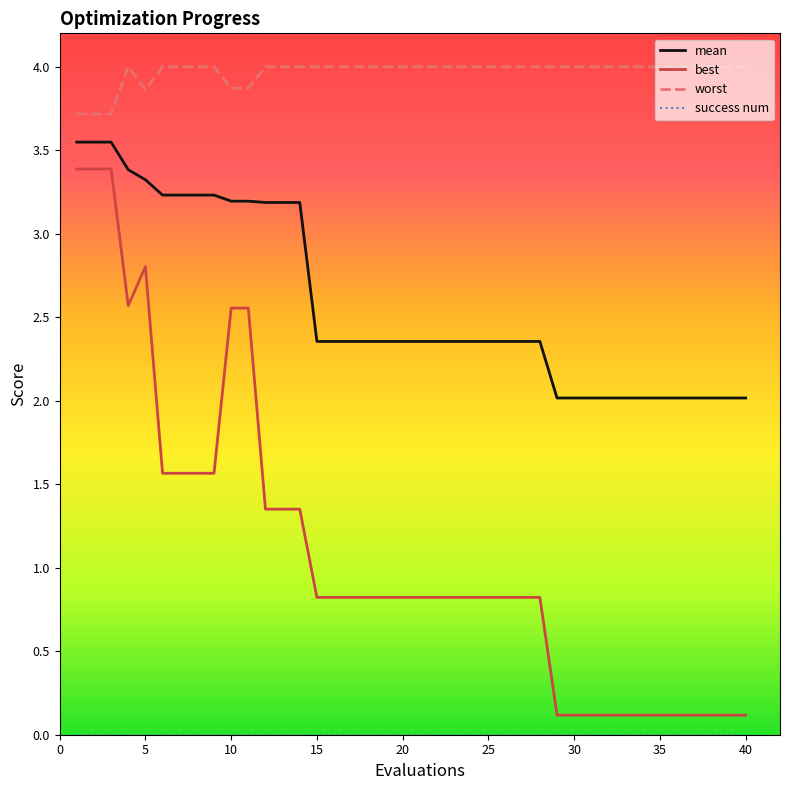

What is the greatest value displayed?

4.0